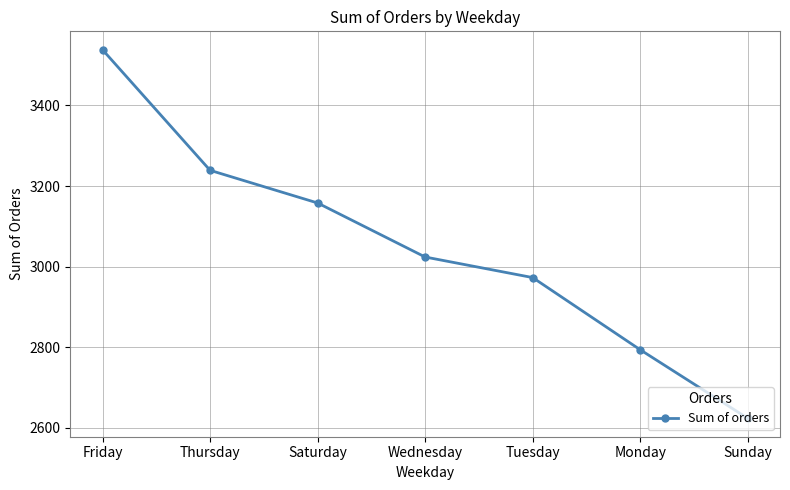

What is the label of the 1st point from the right?

Sunday